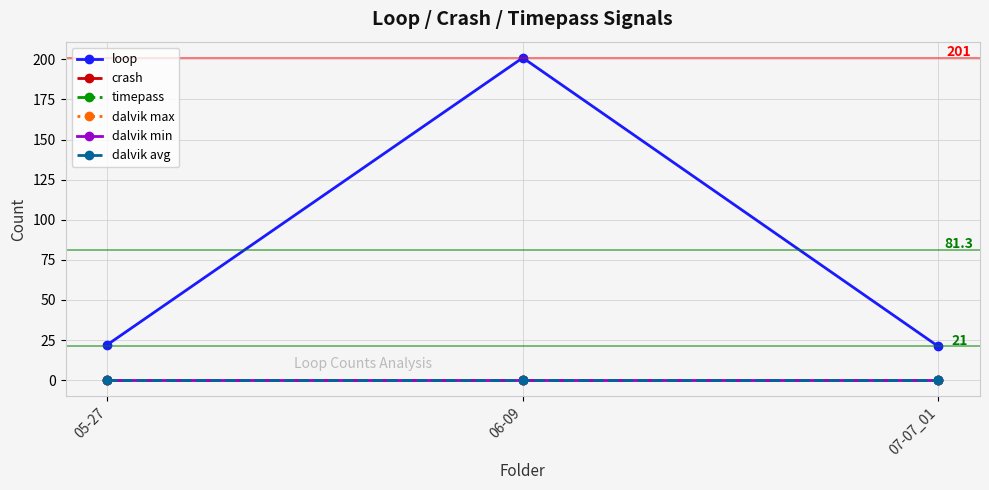

Does the chart have visible grid lines?

Yes